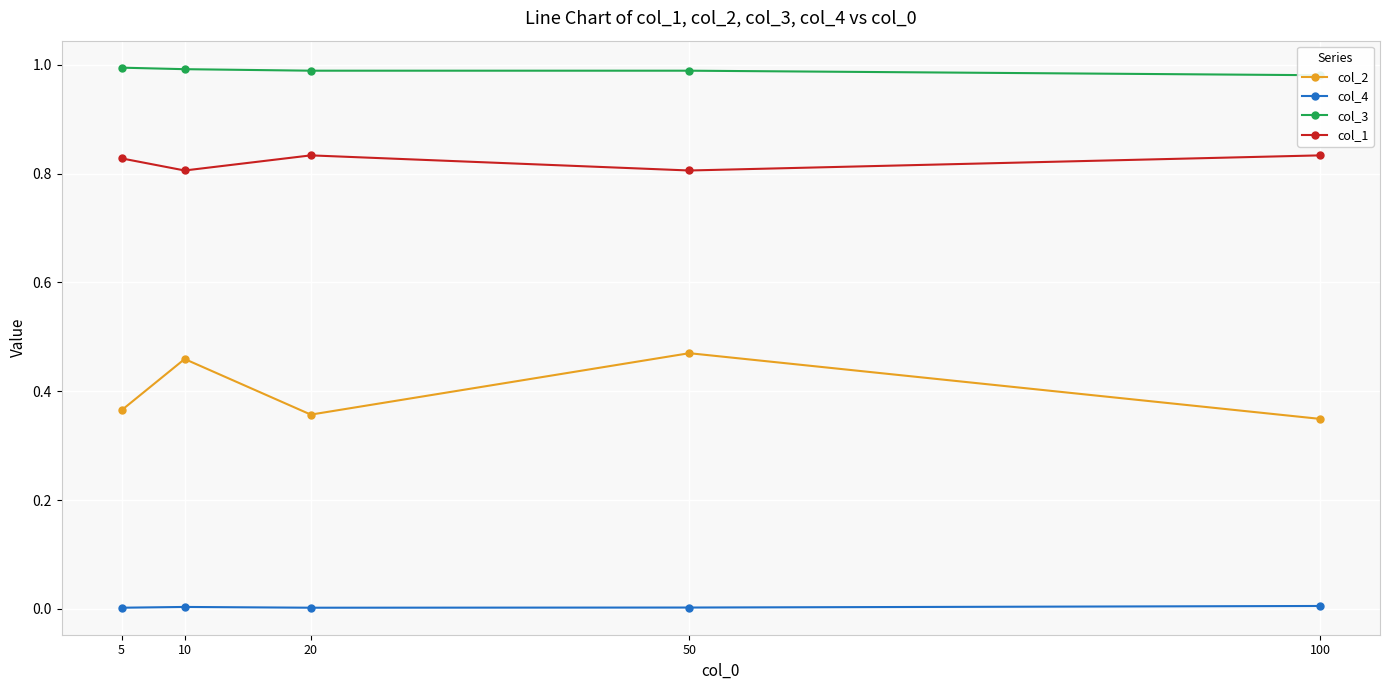

Where is the first local maximum for col_1?

20